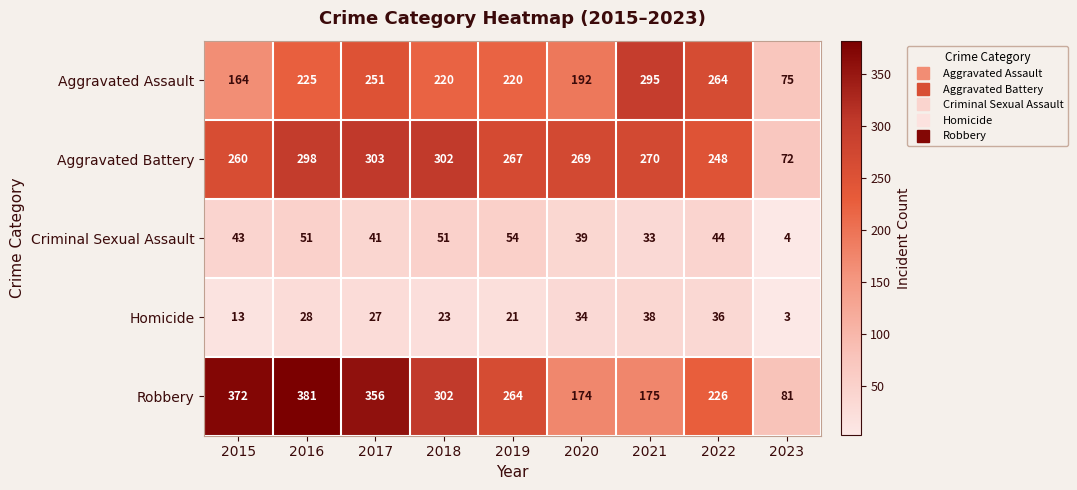

Which series changed the most between 2019 and 2021?

Robbery